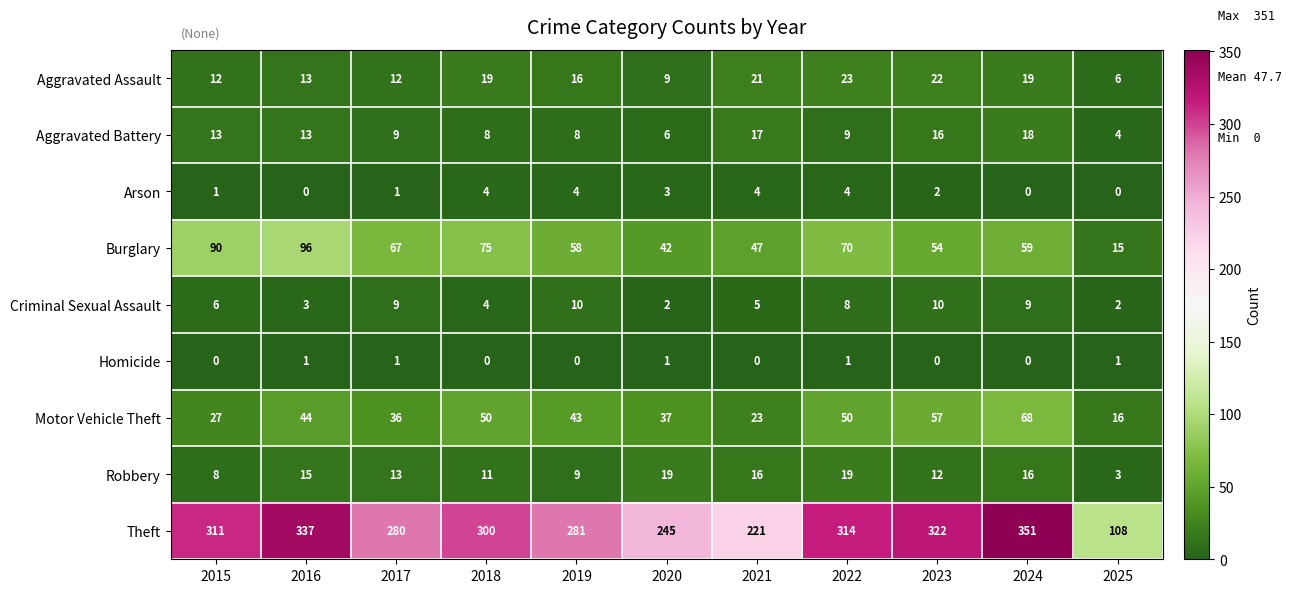

Between 2020 and 2023, which series saw the biggest shift?

Theft